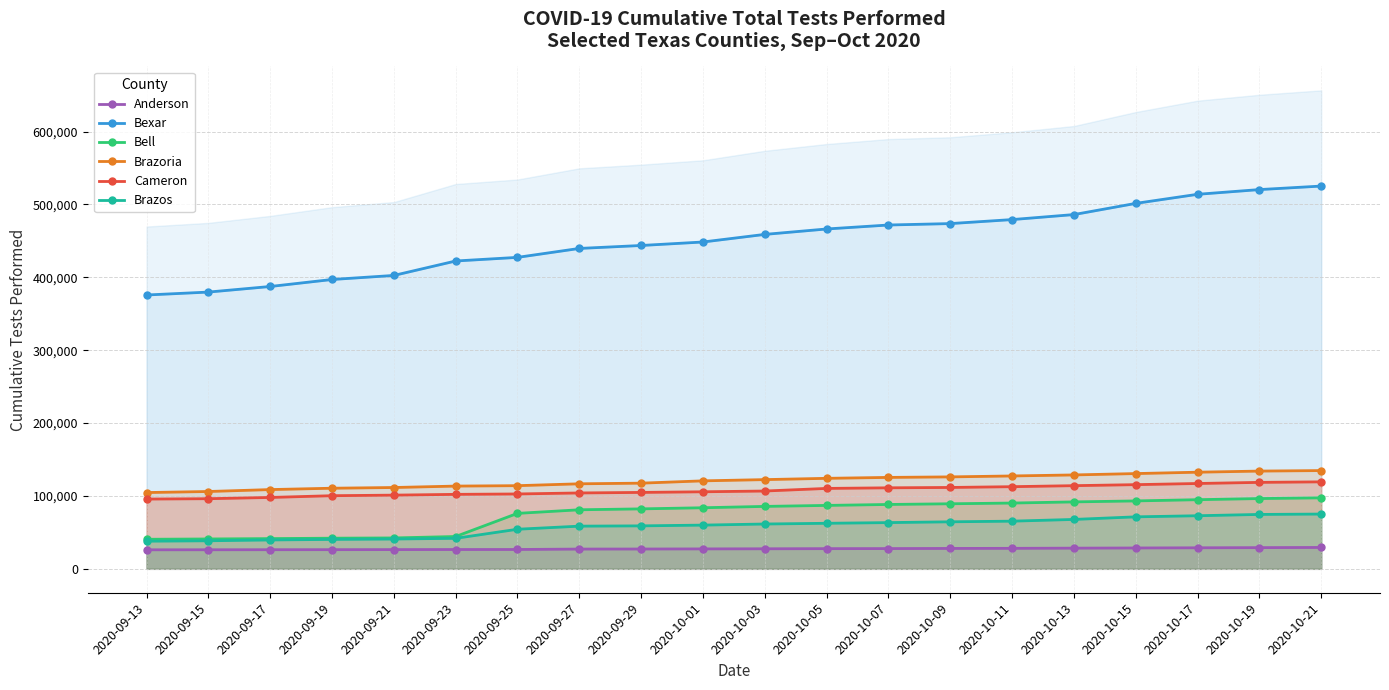

How many values in the Bell series are below 85648?

10